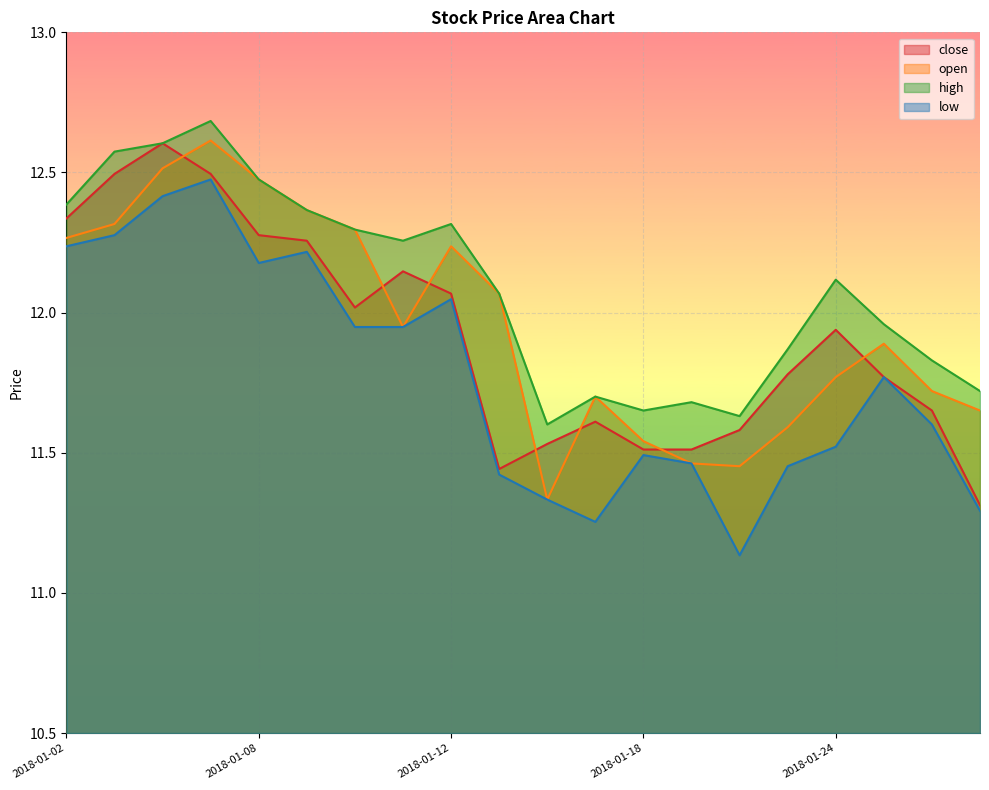

Which series has the largest total across all categories?

high